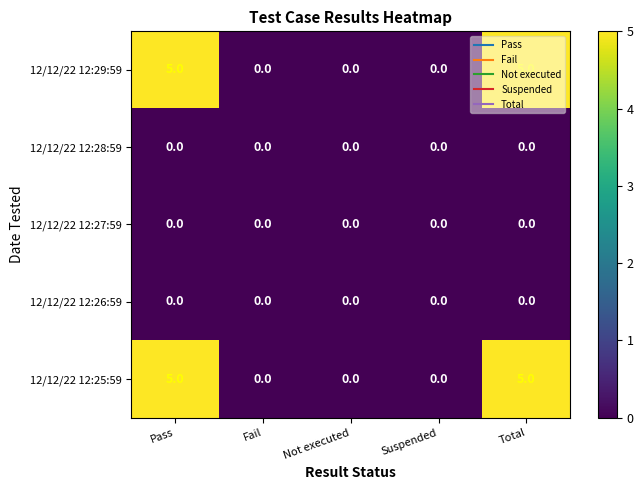

What is the total value across all series at Pass?

10